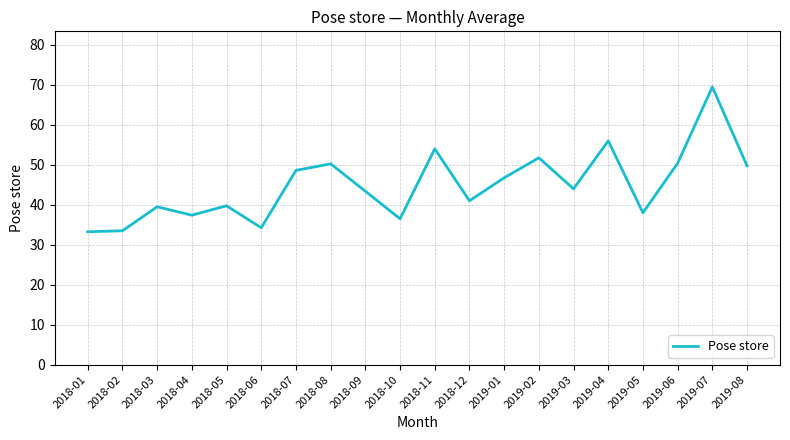

What is the greatest value displayed?

69.5